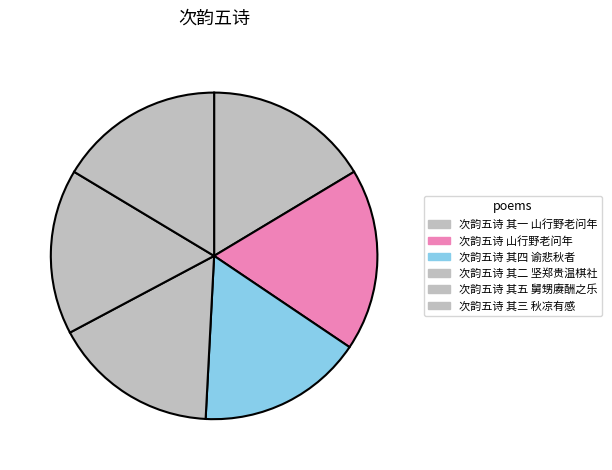

What percentage is NOT represented by 次韵五诗 其二 坚郑贵温棋社?

83.6%